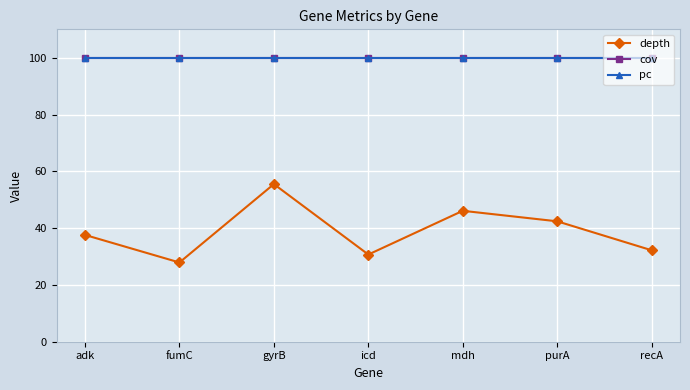

Reading left to right, transcribe all the data shown in this chart.

depth: 37.6	27.9	55.5	30.7	46.1	42.4	32.2
cov: 100.0	100.0	100.0	100.0	100.0	100.0	100.0
pc: 100.0	100.0	100.0	100.0	100.0	100.0	100.0